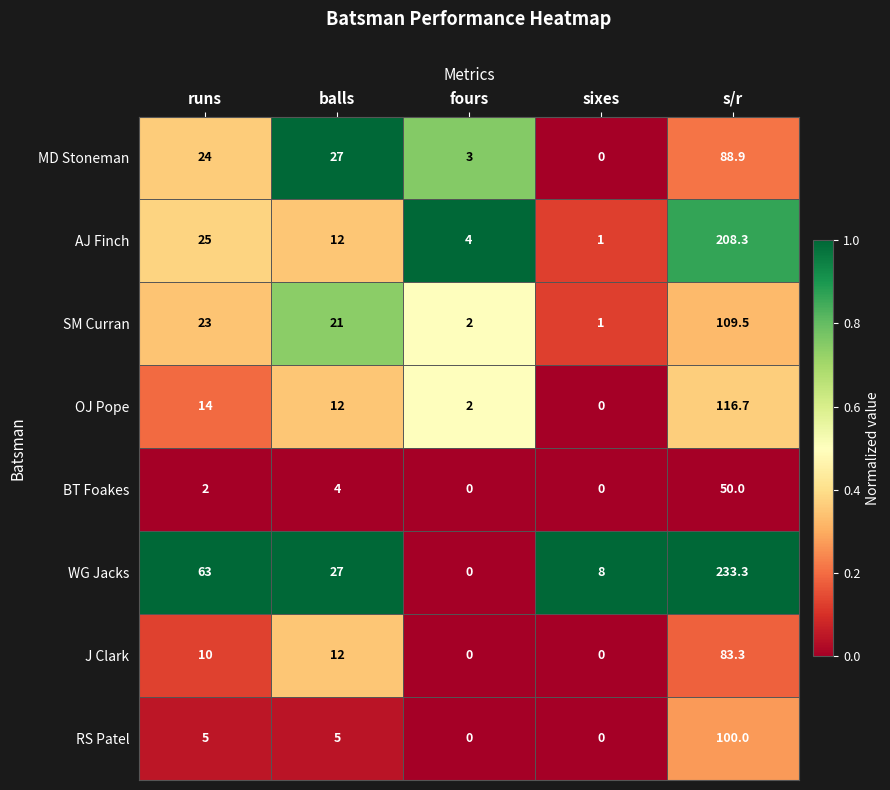

At s/r, list the series in order from smallest to largest.

BT Foakes, J Clark, MD Stoneman, RS Patel, SM Curran, OJ Pope, AJ Finch, WG Jacks